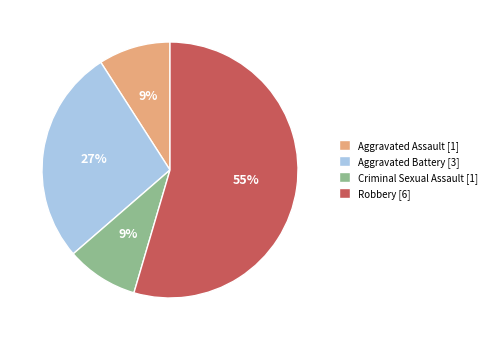

Between Criminal Sexual Assault [1] and Robbery [6], which is larger?

Robbery [6]